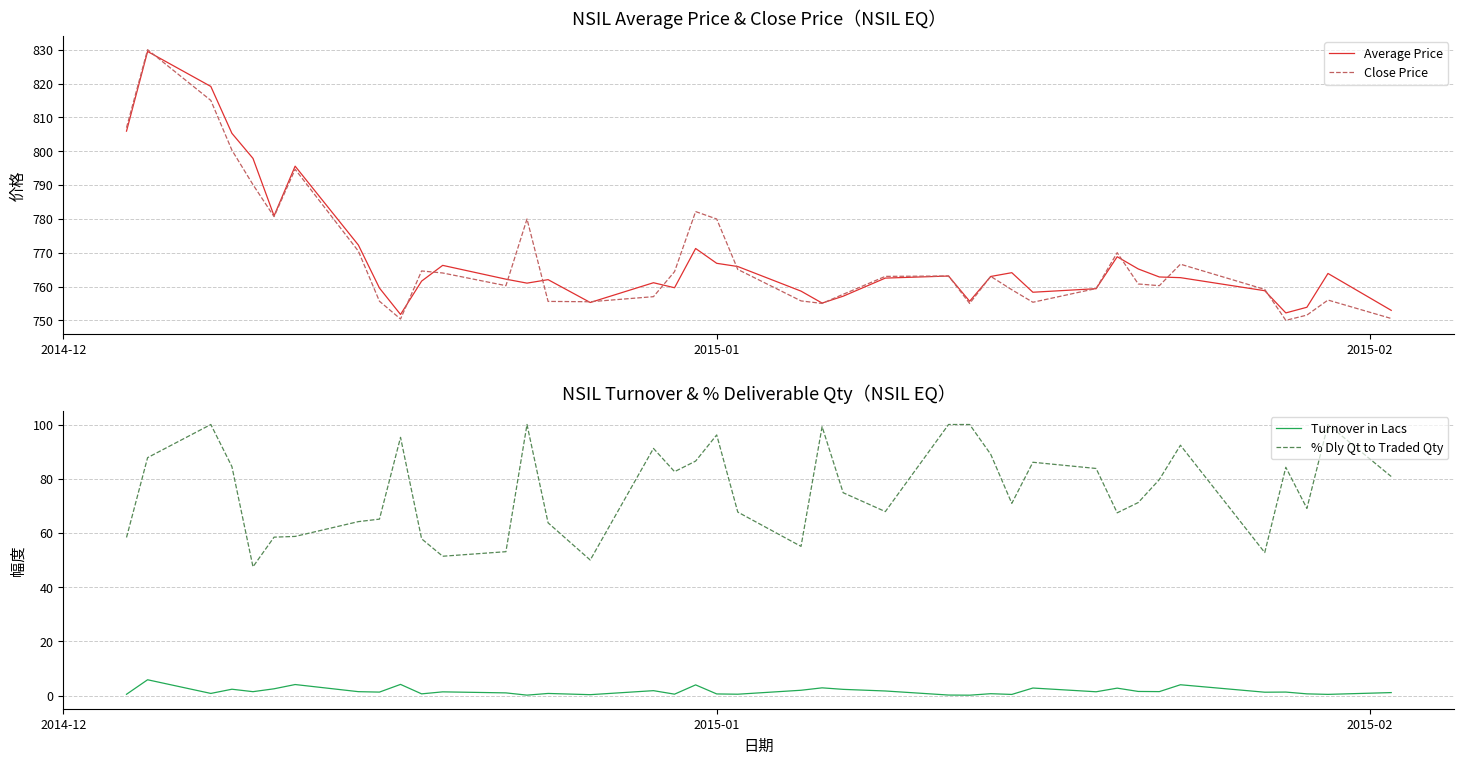

What is the lowest value of the Close Price series?

750.0